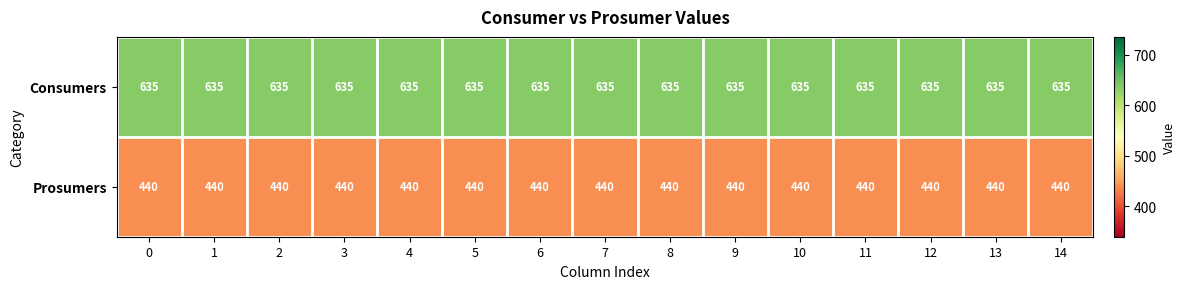

What is the sum of all Prosumers values?

6600